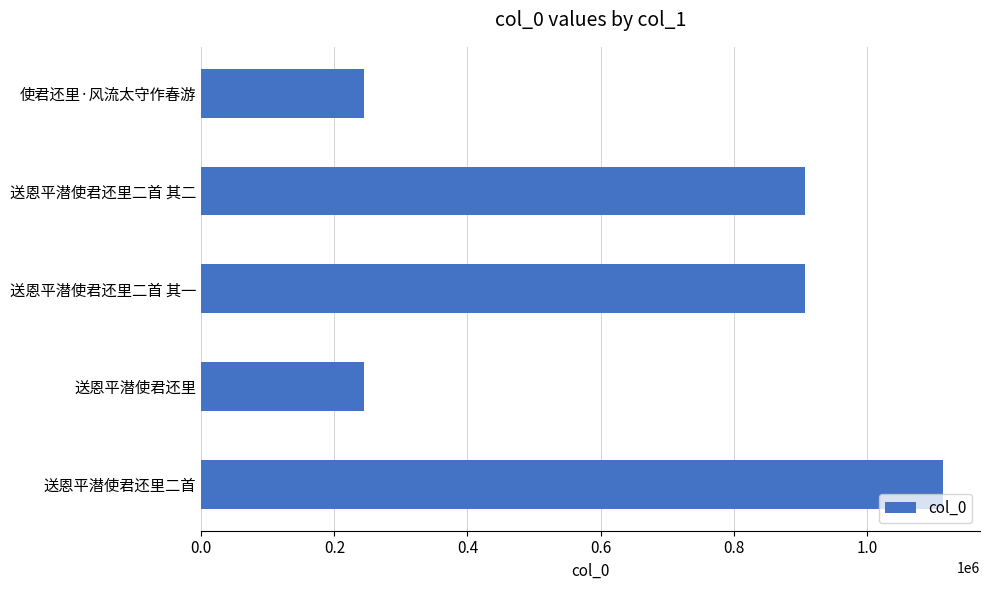

What is the ratio of the value at 送恩平潜使君还里二首 to the value at 送恩平潜使君还里?

4.6